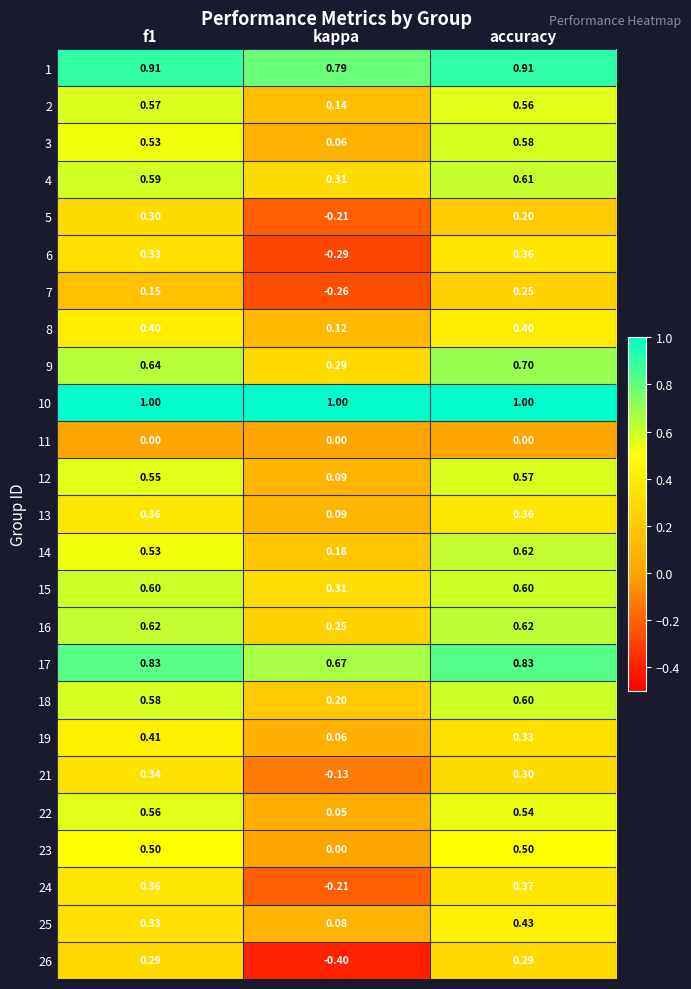

Which series changed the most between f1 and kappa?

26